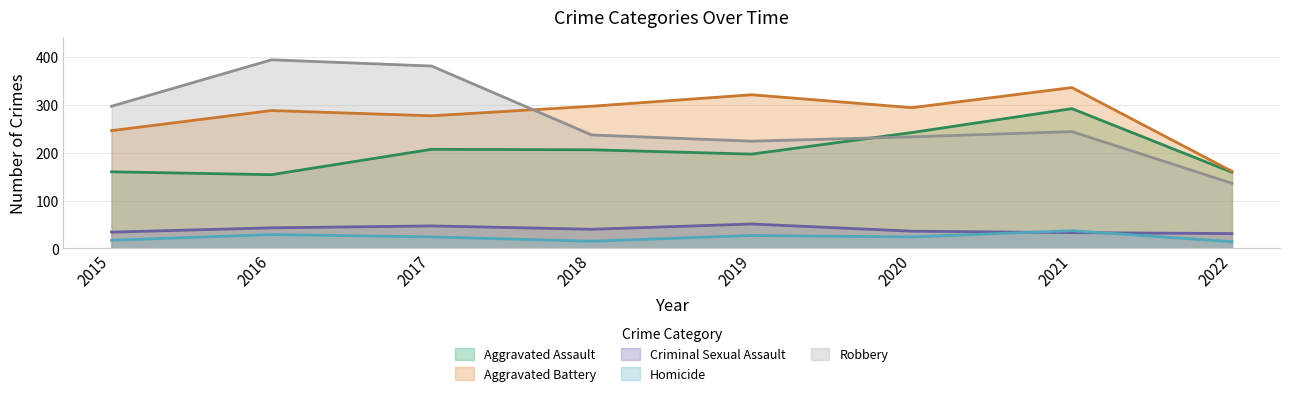

What is the greatest value displayed?

394